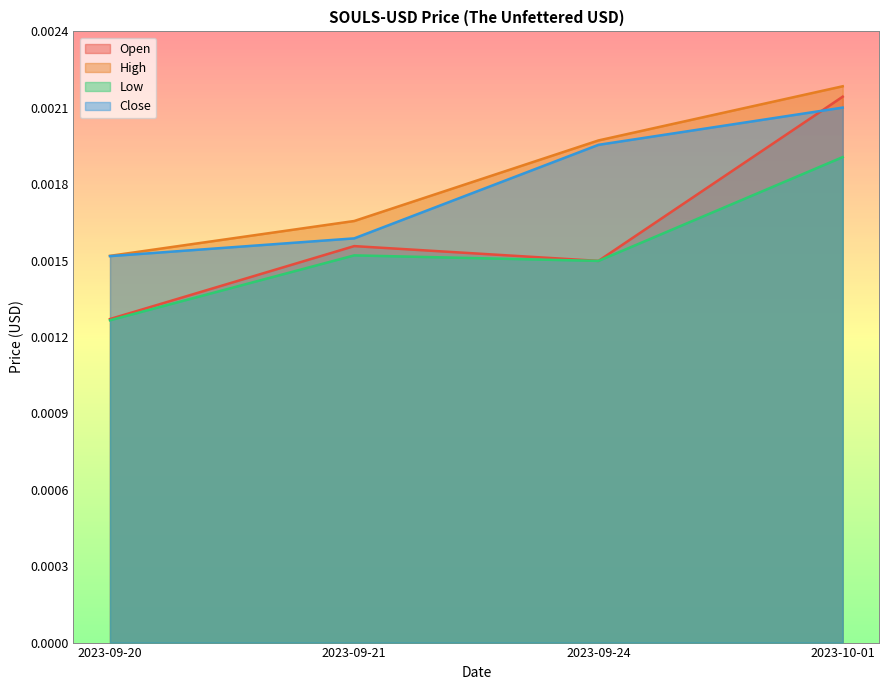

Rank the categories by Open value from lowest to highest.

2023-09-20, 2023-09-24, 2023-09-21, 2023-10-01